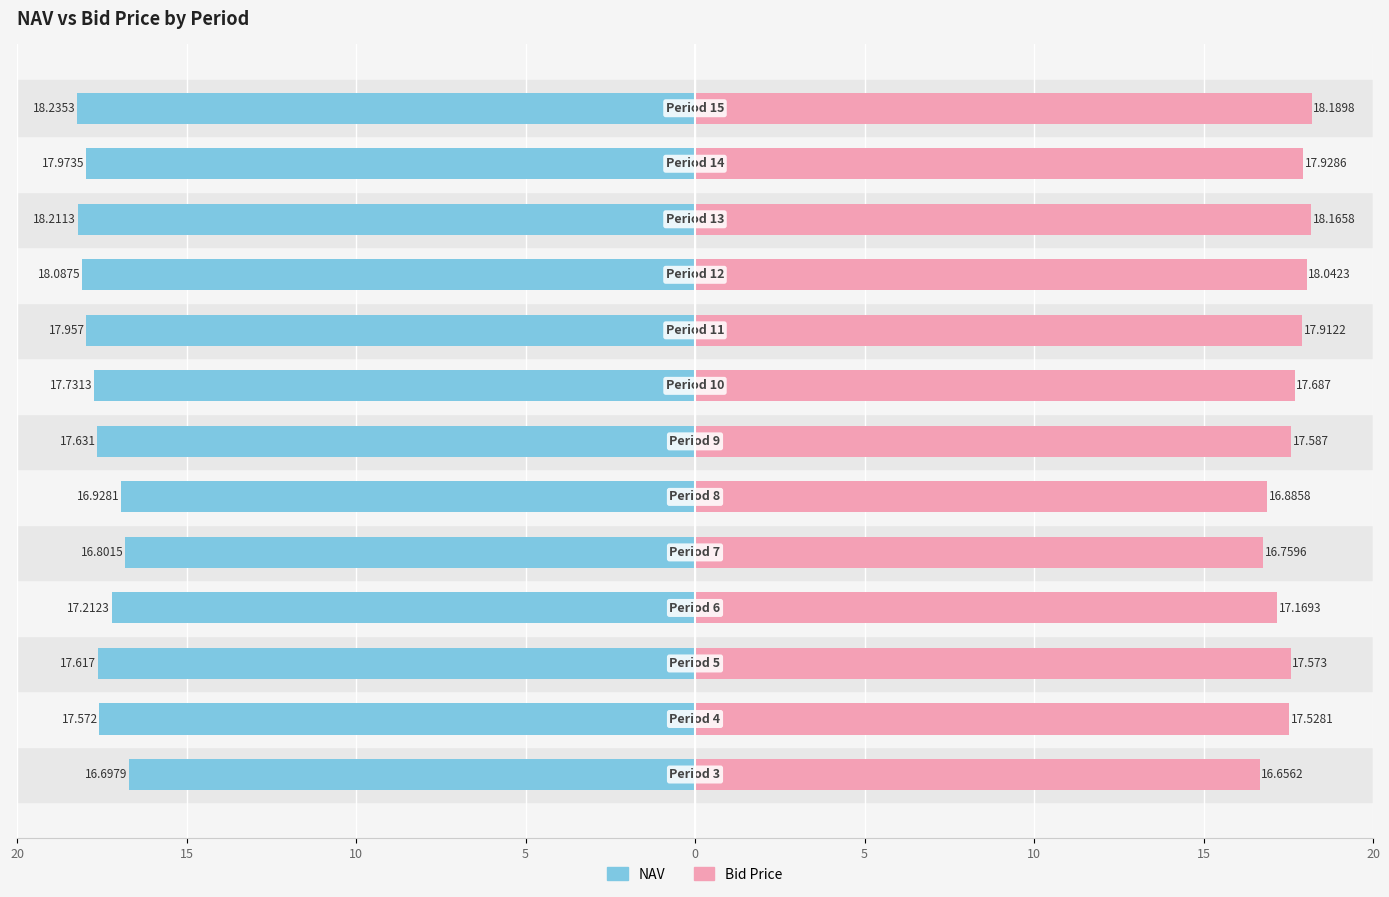

What is the difference between the maximum and second lowest values in the Bid Price series?

1.4